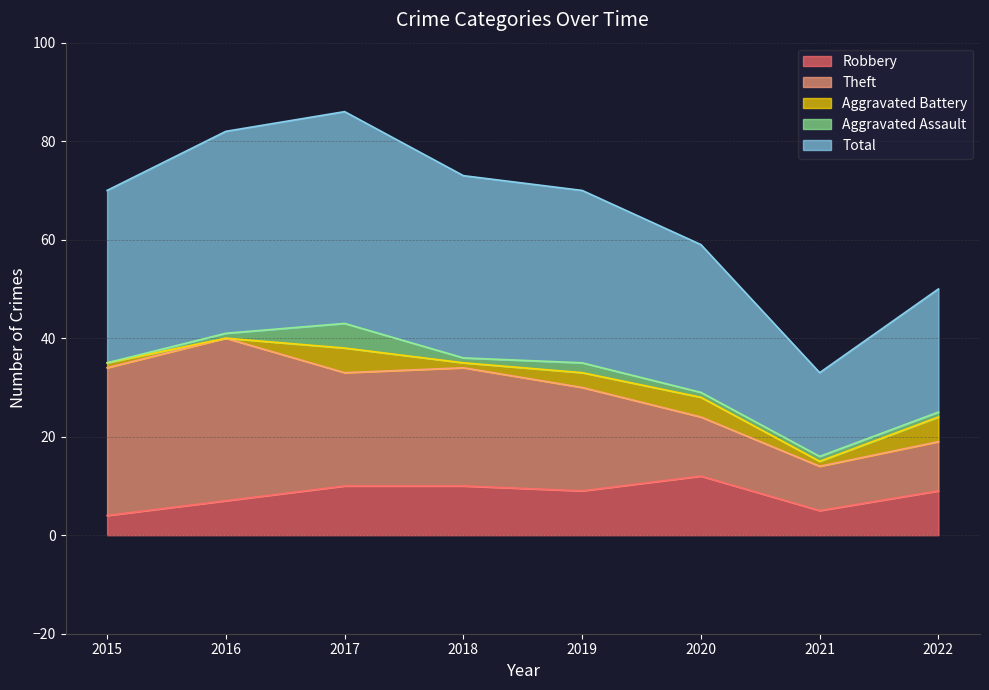

Rank the series by their maximum value, from lowest to highest.

Aggravated Battery, Aggravated Assault, Robbery, Theft, Total